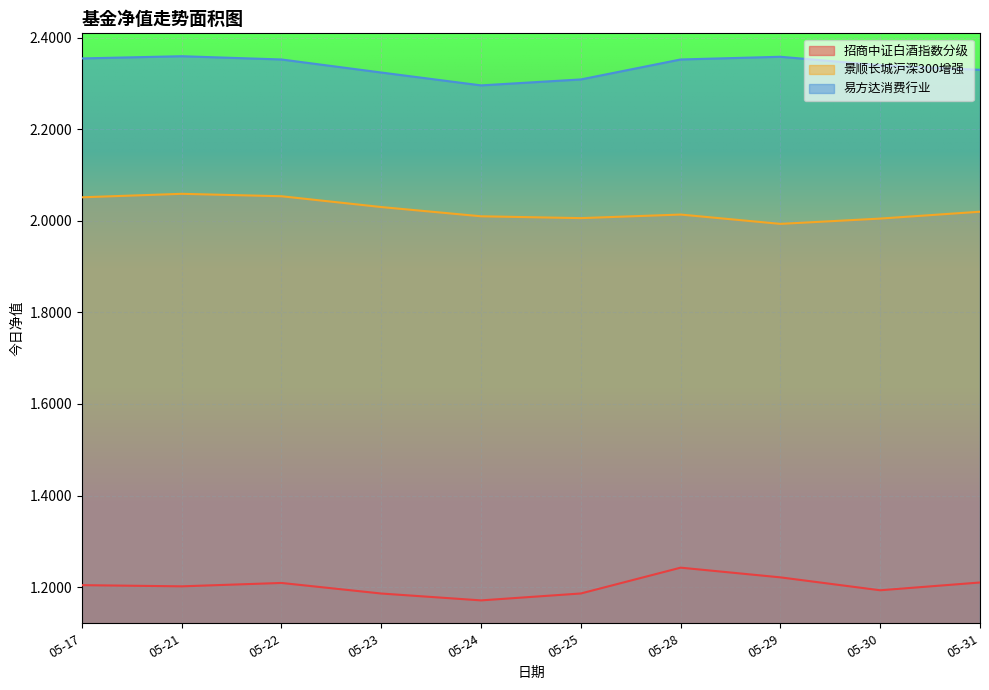

Which series has the widest spread of values?

招商中证白酒指数分级